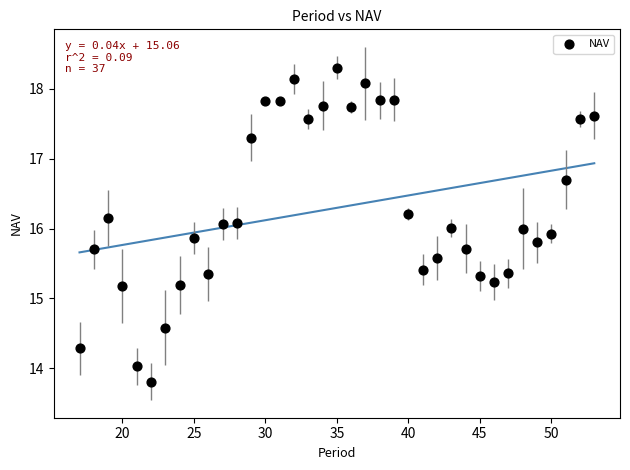

What is the range of X values (max minus min)?

36.0